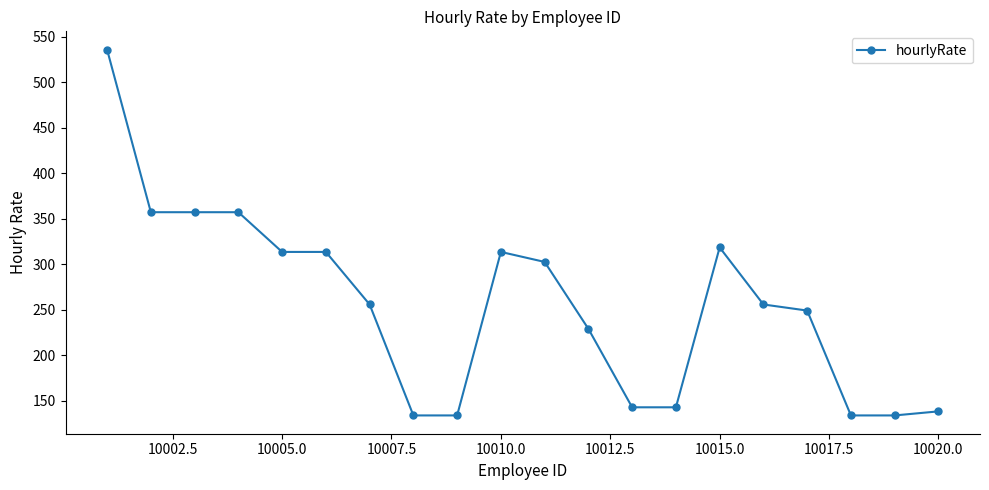

What is the sum of all values?

5118.2